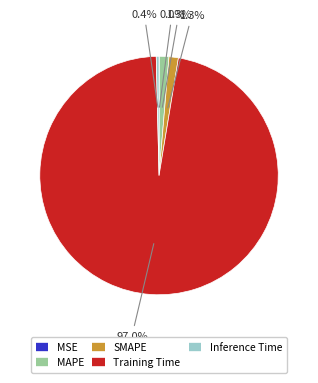

Which category has the biggest portion of the pie?

Training Time